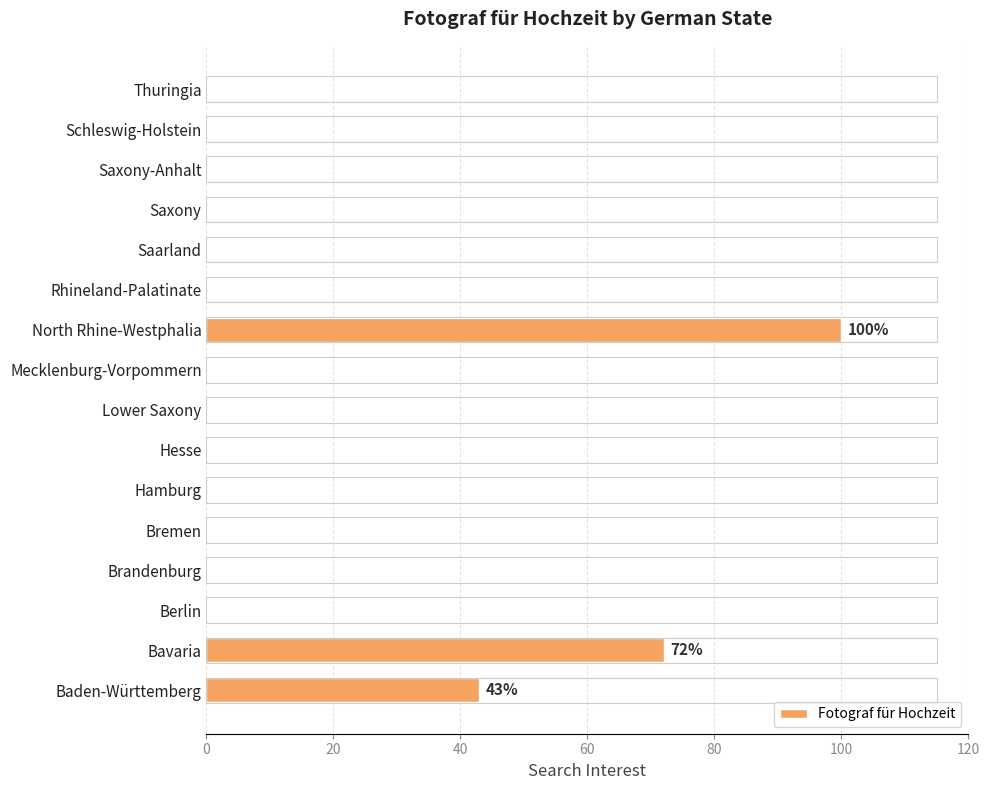

How many data points does each series have?

16